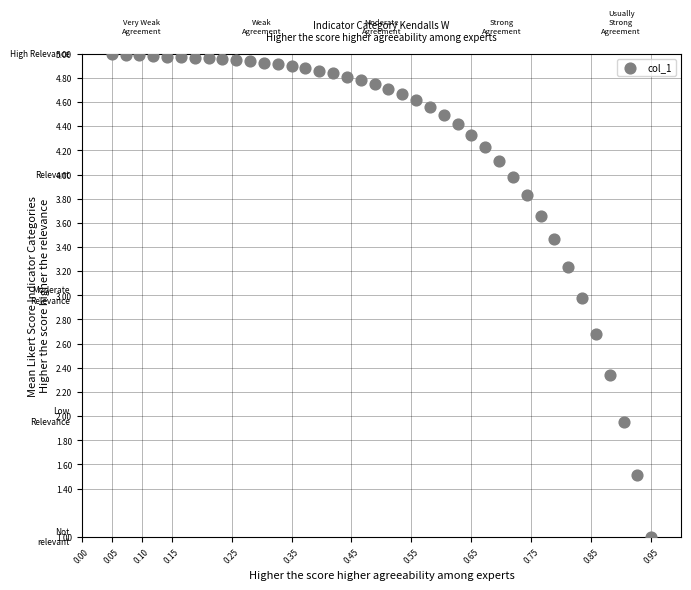

What is the range of Y values (max minus min)?

4.0